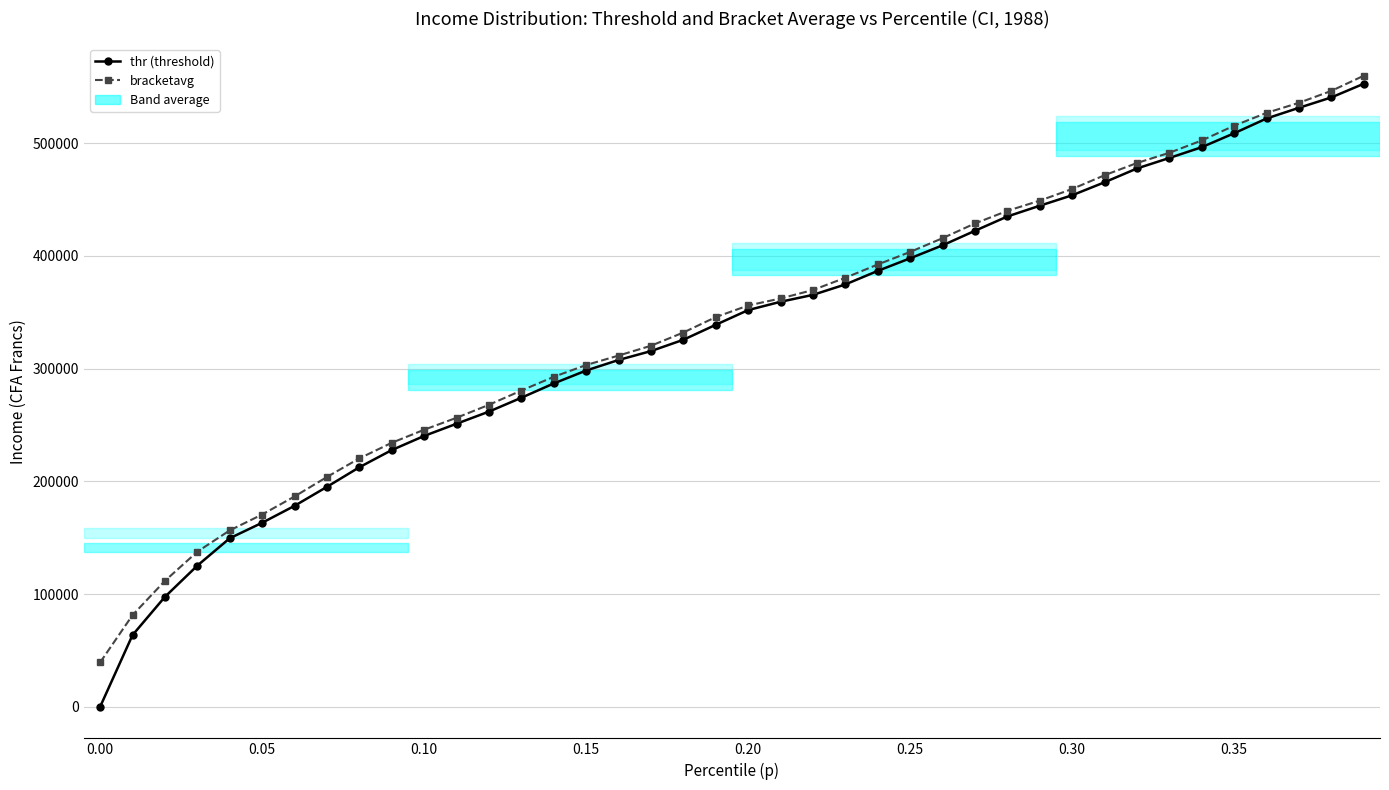

What is the maximum value shown in the chart?

559987.3